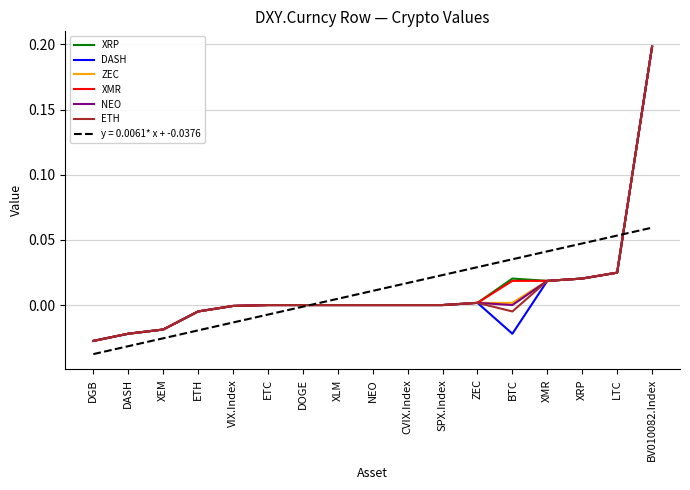

True or false: ZEC has a value of 0.0 at SPX.Index.

True